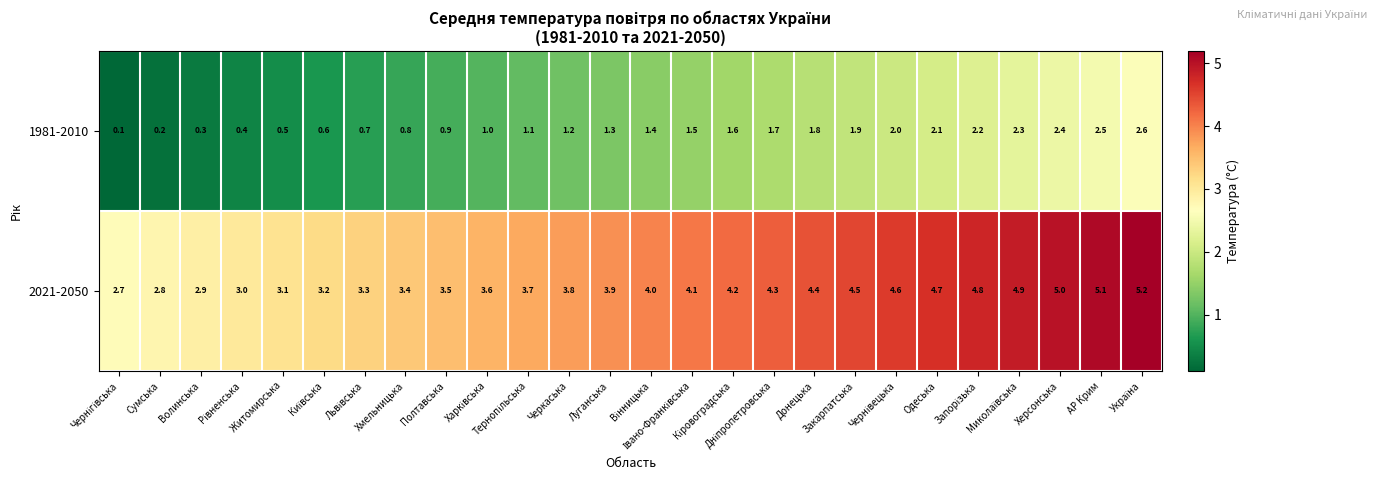

List the series in order of their peak value, highest first.

2021-2050, 1981-2010